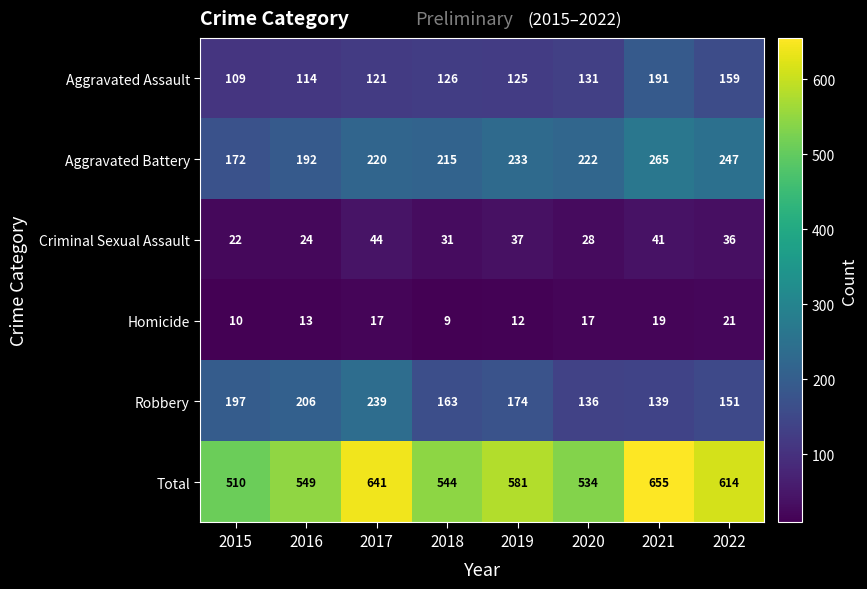

Which series has the largest total across all categories?

Total